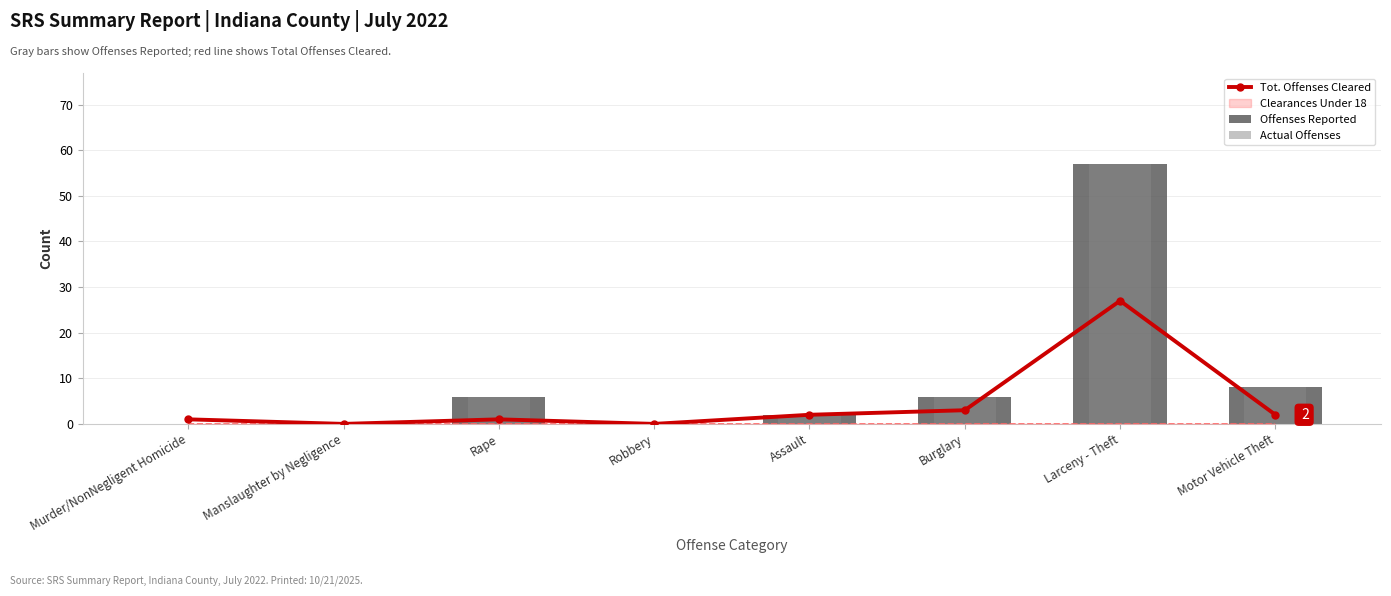

At which category is the sum across all series the highest?

Larceny - Theft